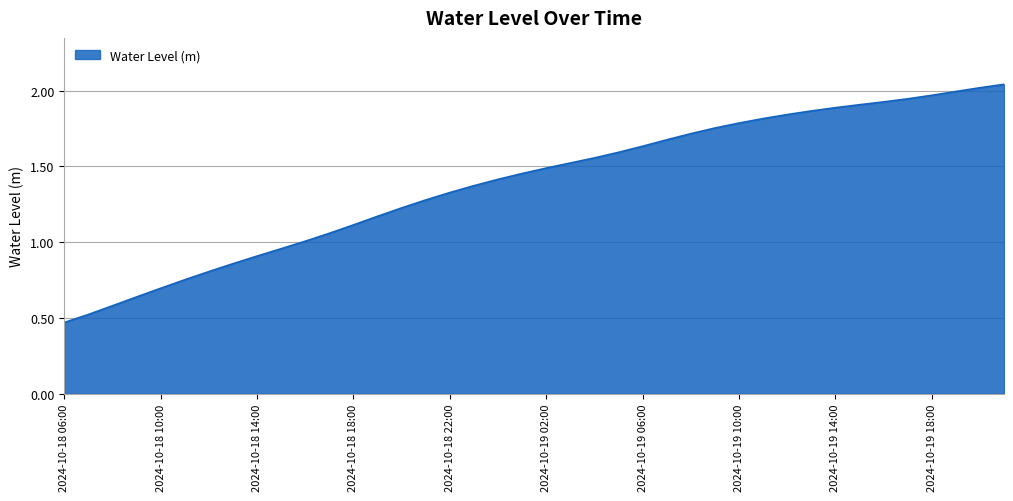

What is the sum of all values?

55.6